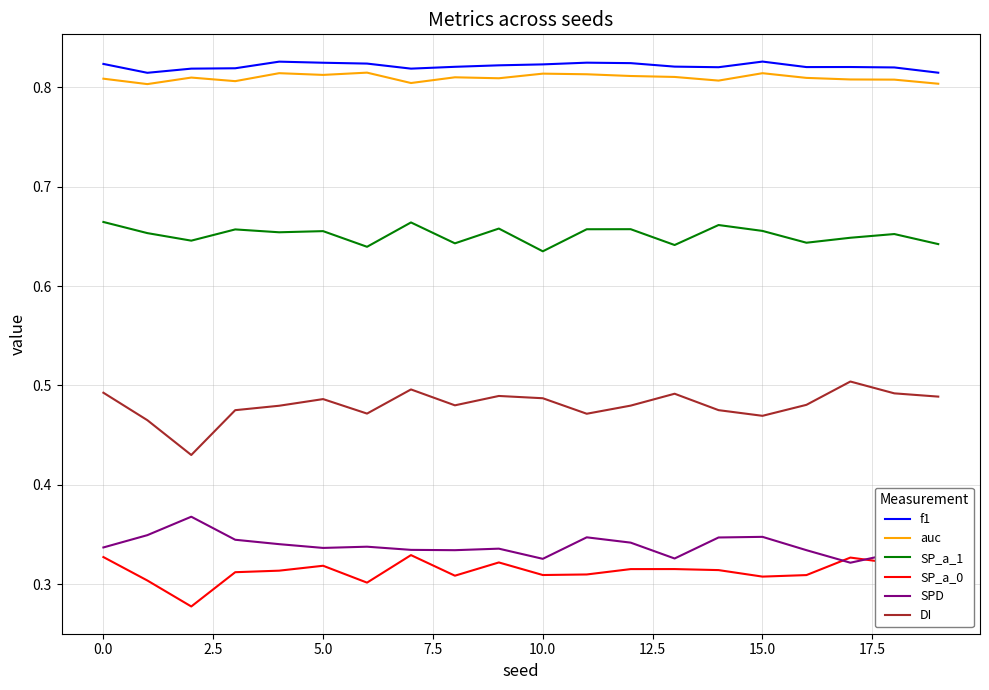

What is the difference between the maximum and minimum values in the SP_a_0 series?

0.1